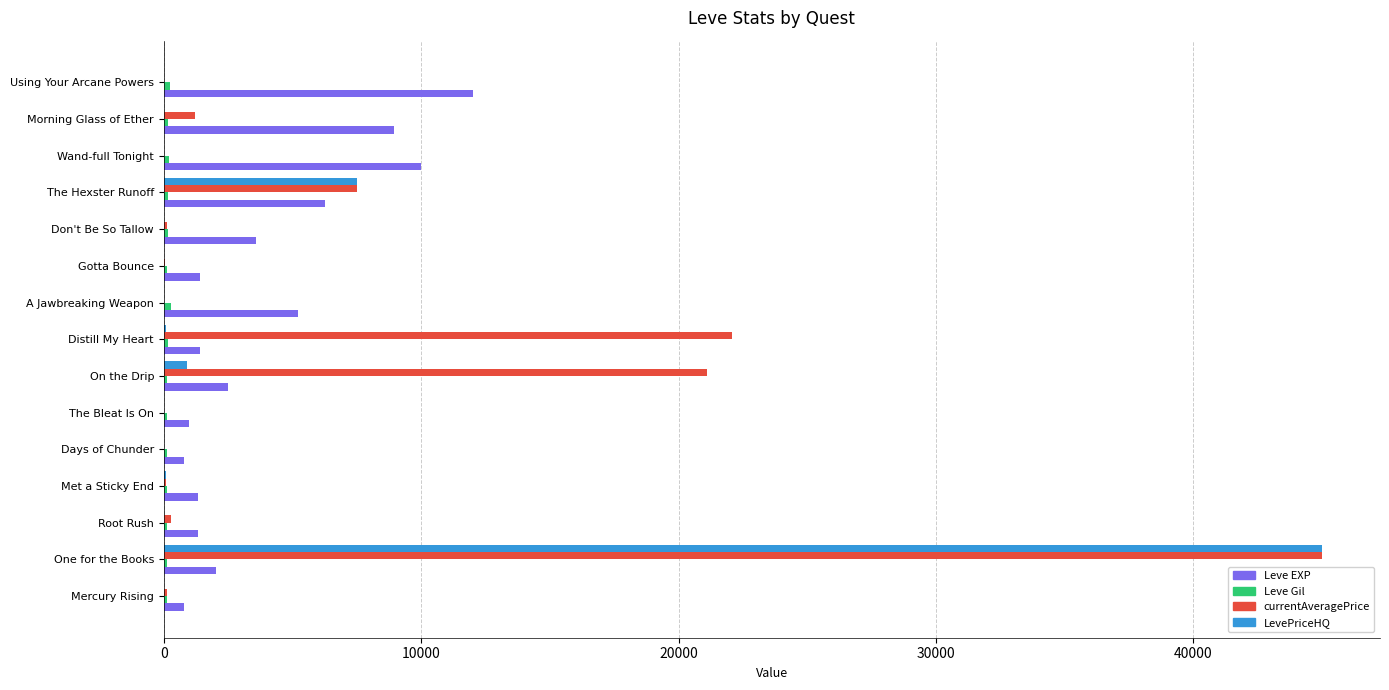

Is it true that Leve EXP equals 6280.0 at The Hexster Runoff?

True